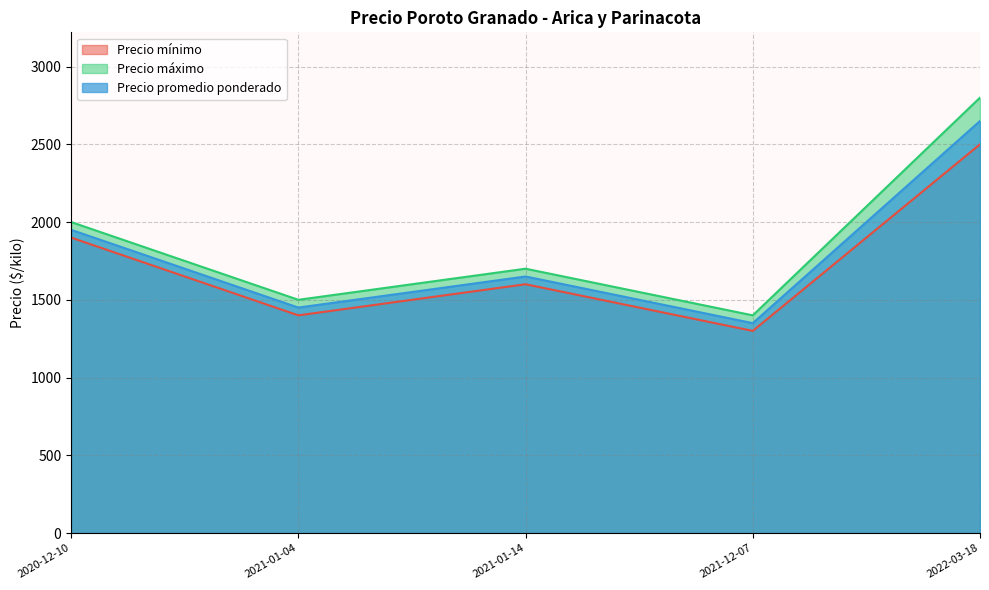

What is the sum of all Precio máximo values?

9400